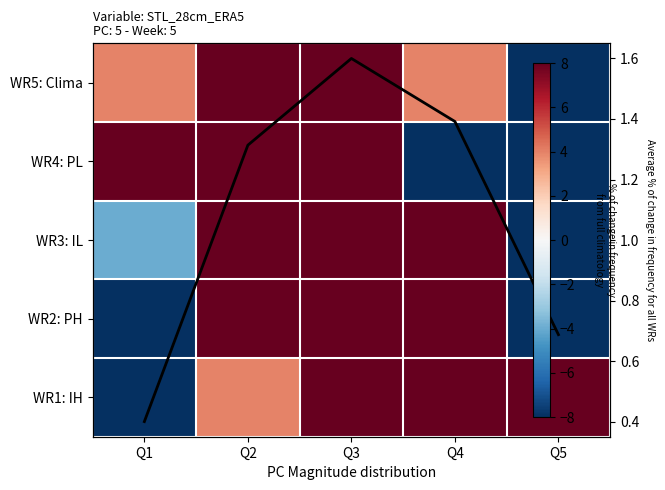

True or false: WR5: Clima has a value of 3.9 at Q4.

True